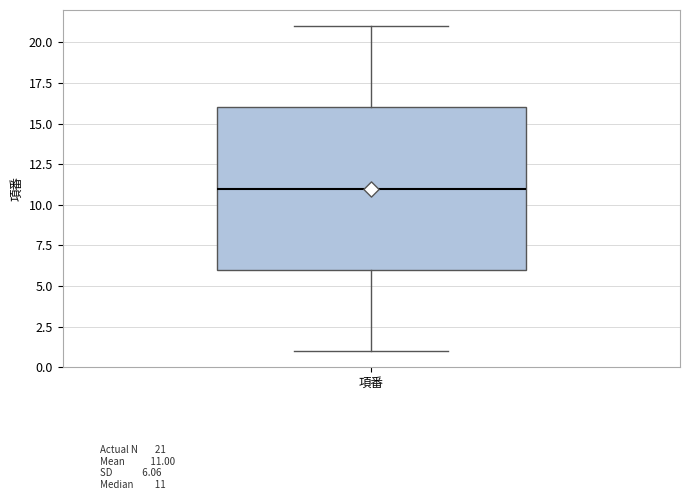

Transcribe this box plot: give where the median line is, the range the box spans, and where the two whiskers end, as read against the y-axis. The values are not printed on the chart, so give them approximately, as read against the axis.

median 11, box 6 to 16, whiskers 1 to 21